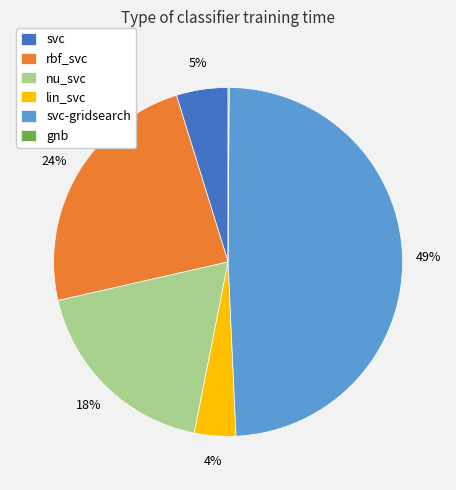

Is there any slice that represents more than half of the pie?

No